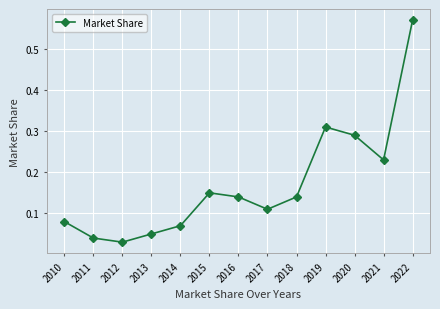

Which category has the highest value across all series?

2022